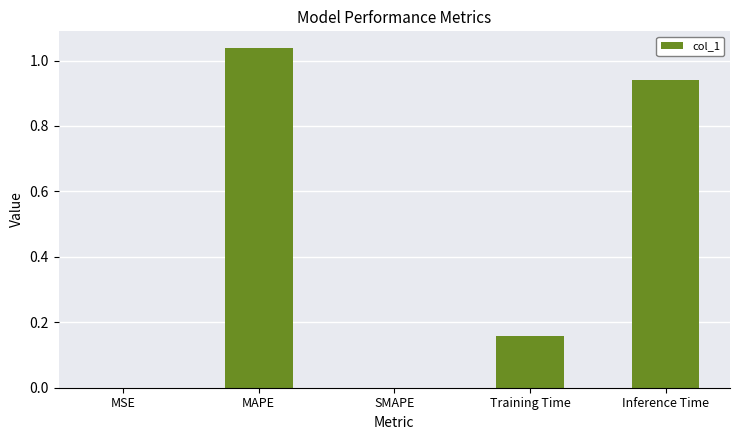

Which category has the highest value across all series?

MAPE